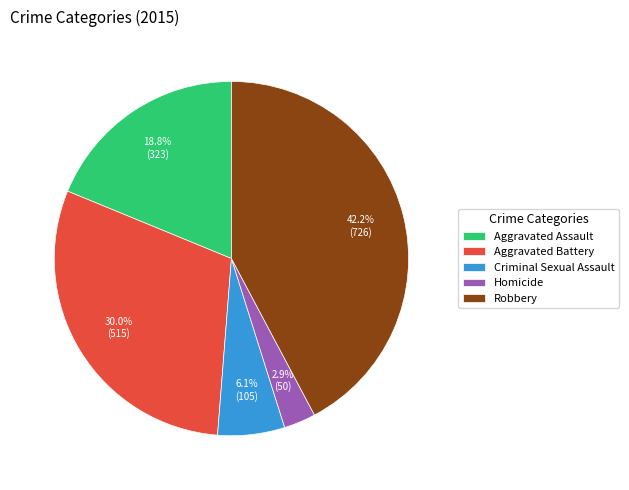

Rank the categories by value from highest to lowest.

Robbery, Aggravated Battery, Aggravated Assault, Criminal Sexual Assault, Homicide